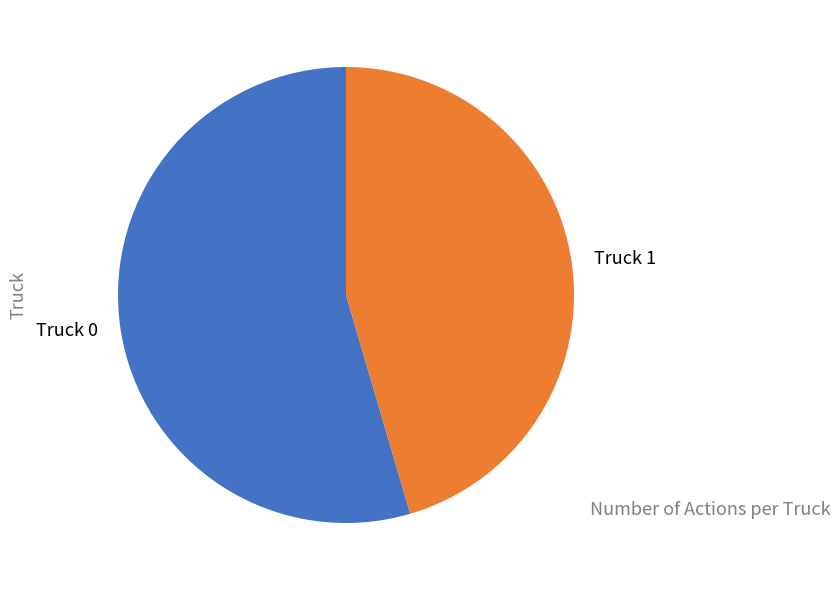

Does any single category account for the majority?

Yes